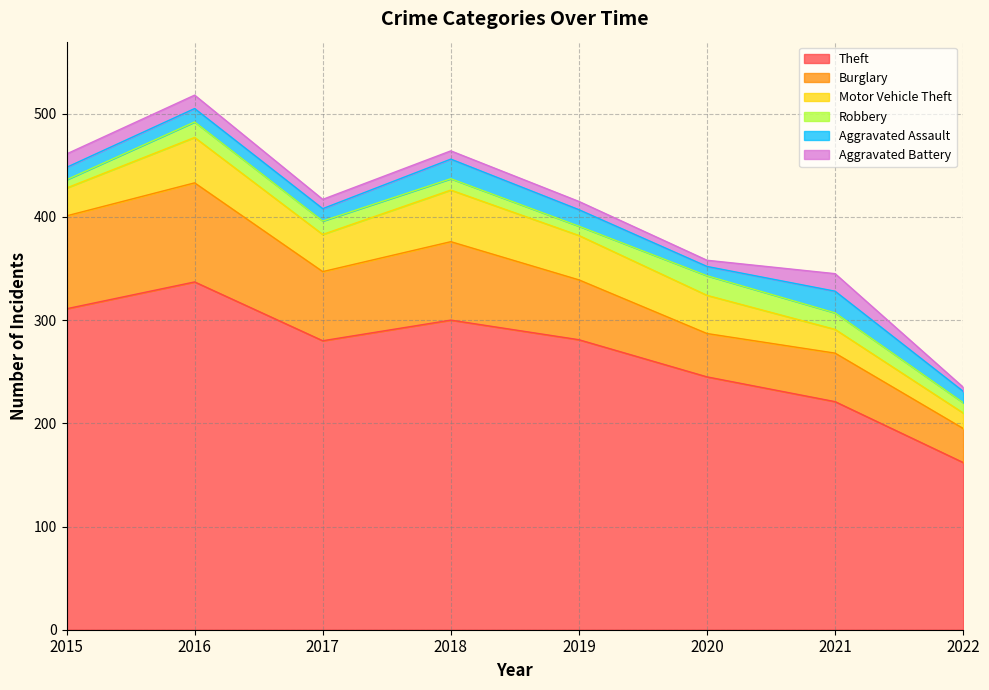

What is the value of the Motor Vehicle Theft point at the 2nd from the left?

44